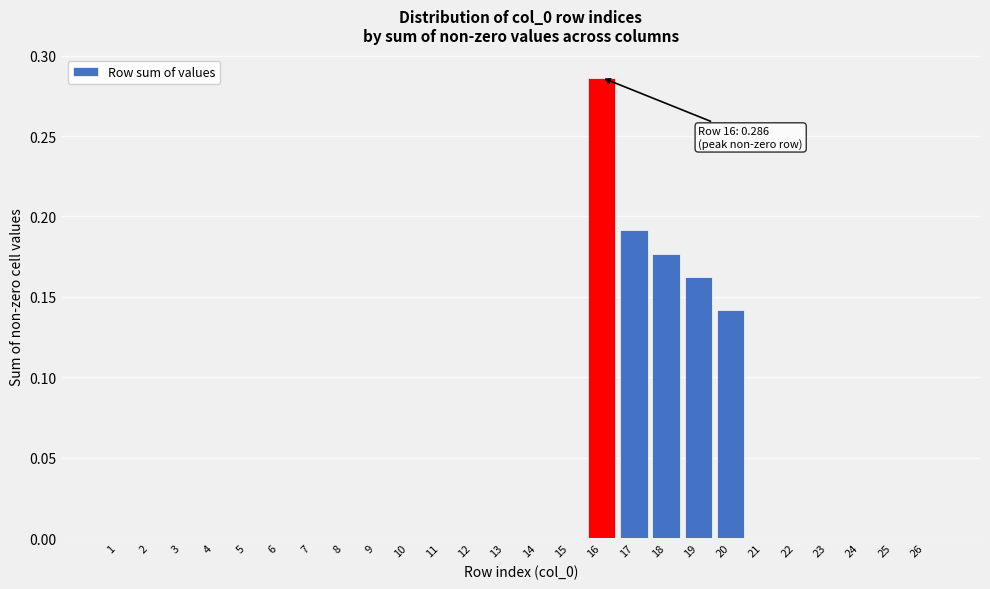

Is it true that the value at 16 is 0.2?

False